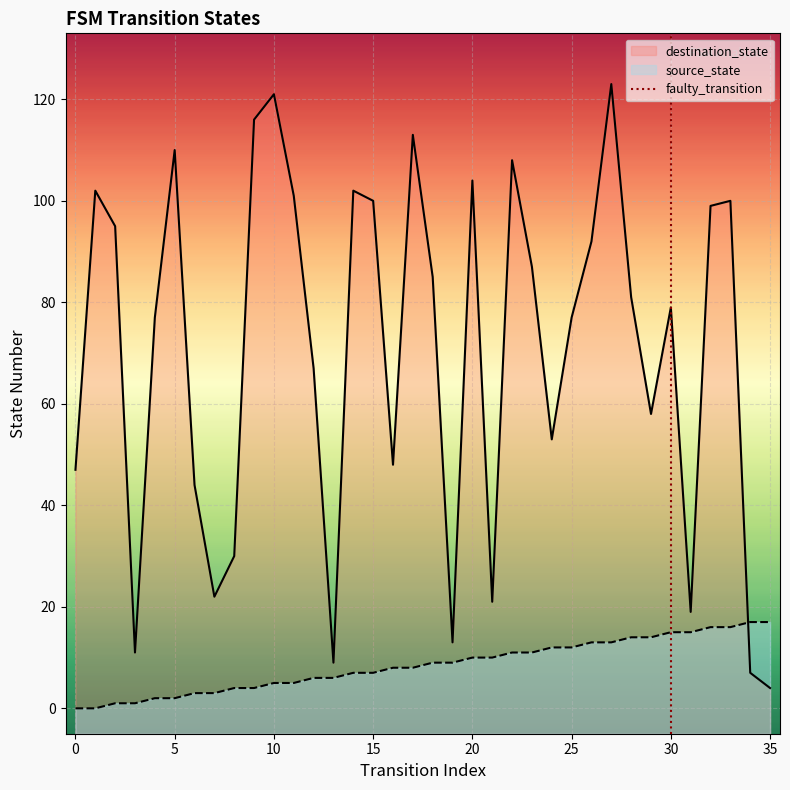

What value does the destination_state series have at 26, to the nearest 5?

90